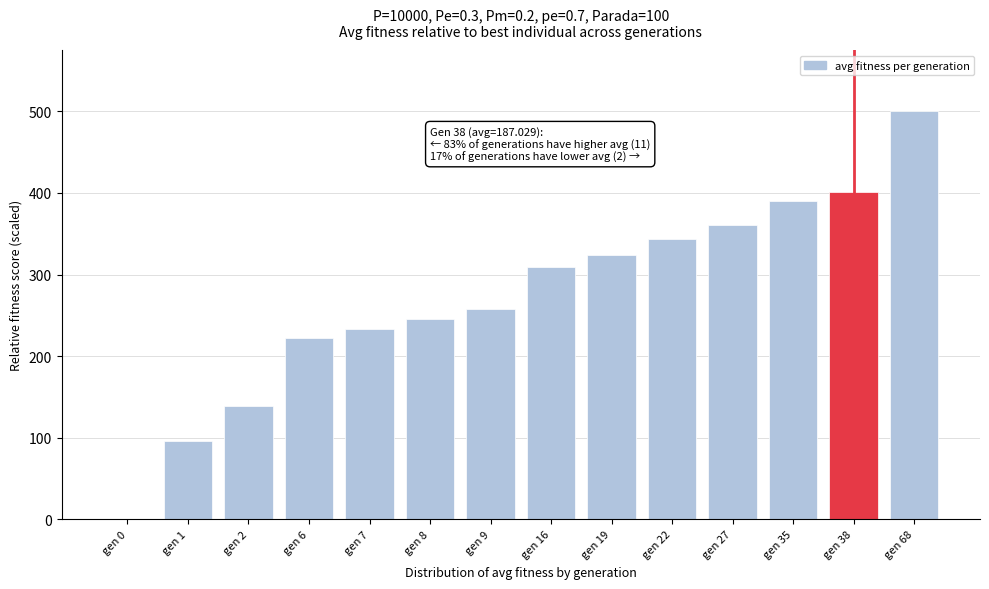

What is the greatest value displayed?

500.0